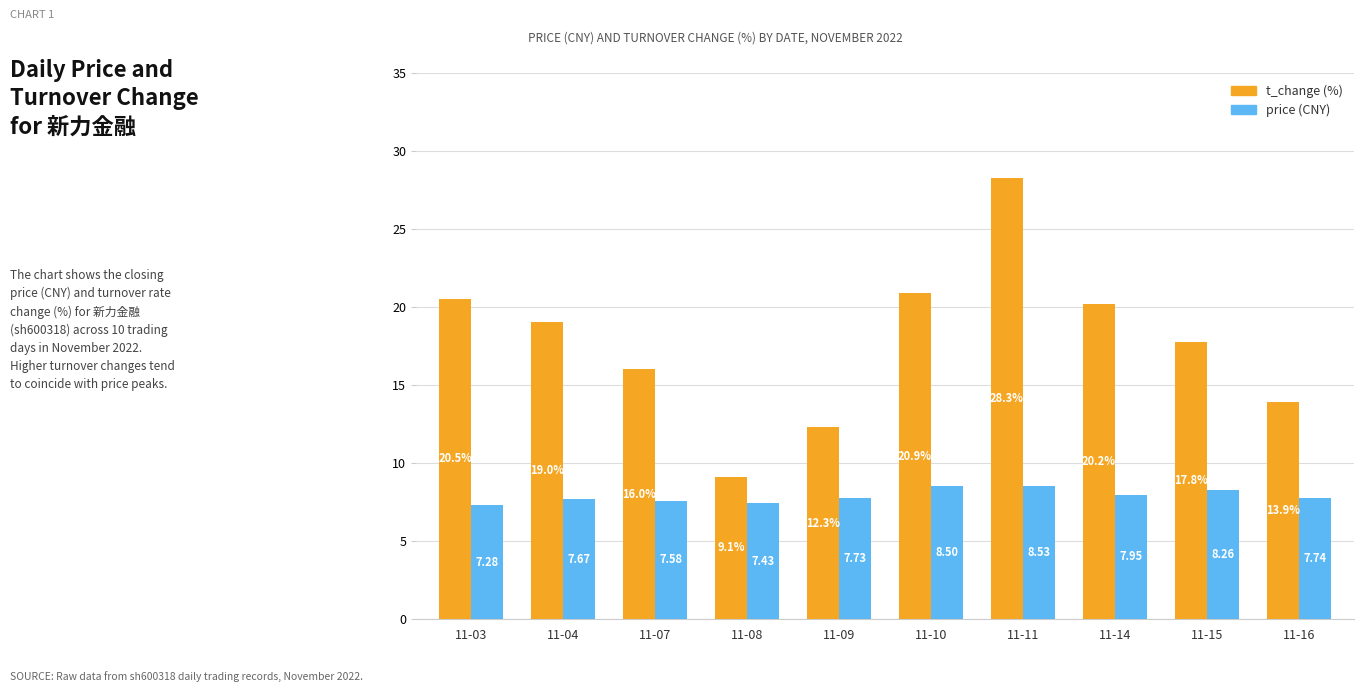

Which label corresponds to the smallest value in the chart?

11-03